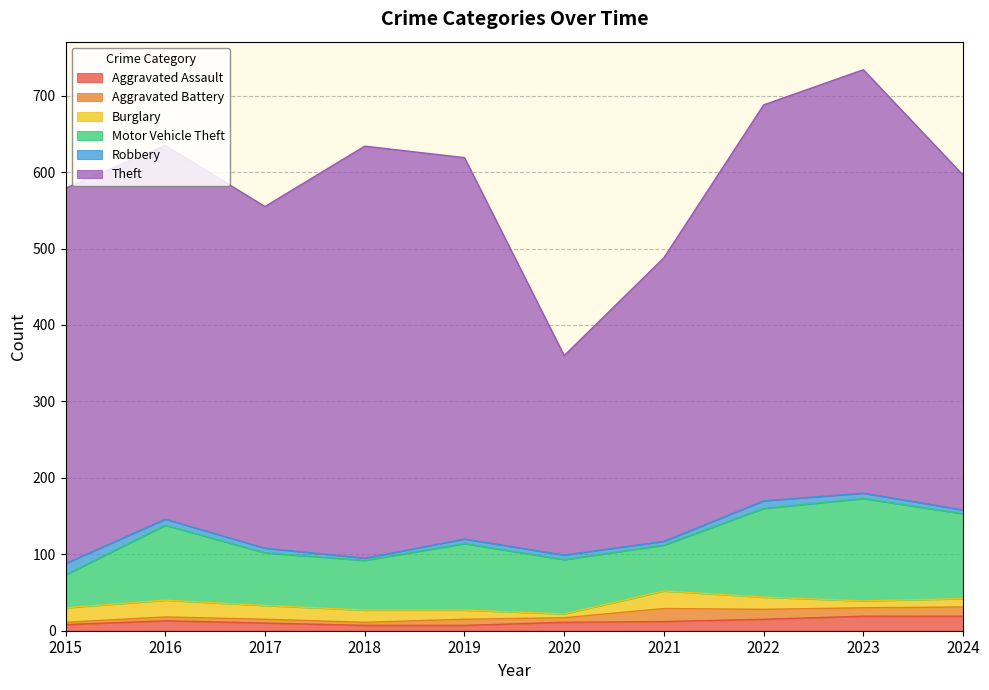

What is the spread (max minus min) of values at 2024?

433